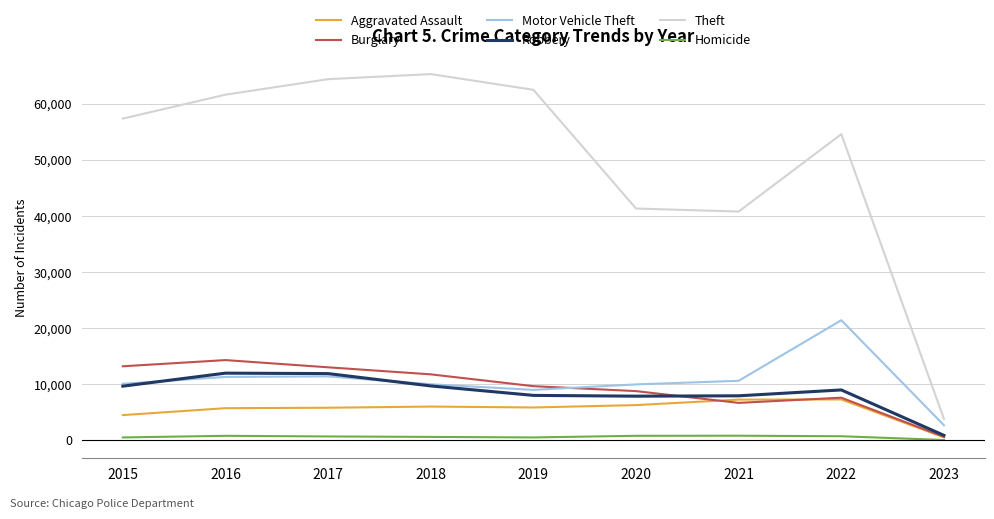

Read the Motor Vehicle Theft value at 2016, to the nearest 10.

11290